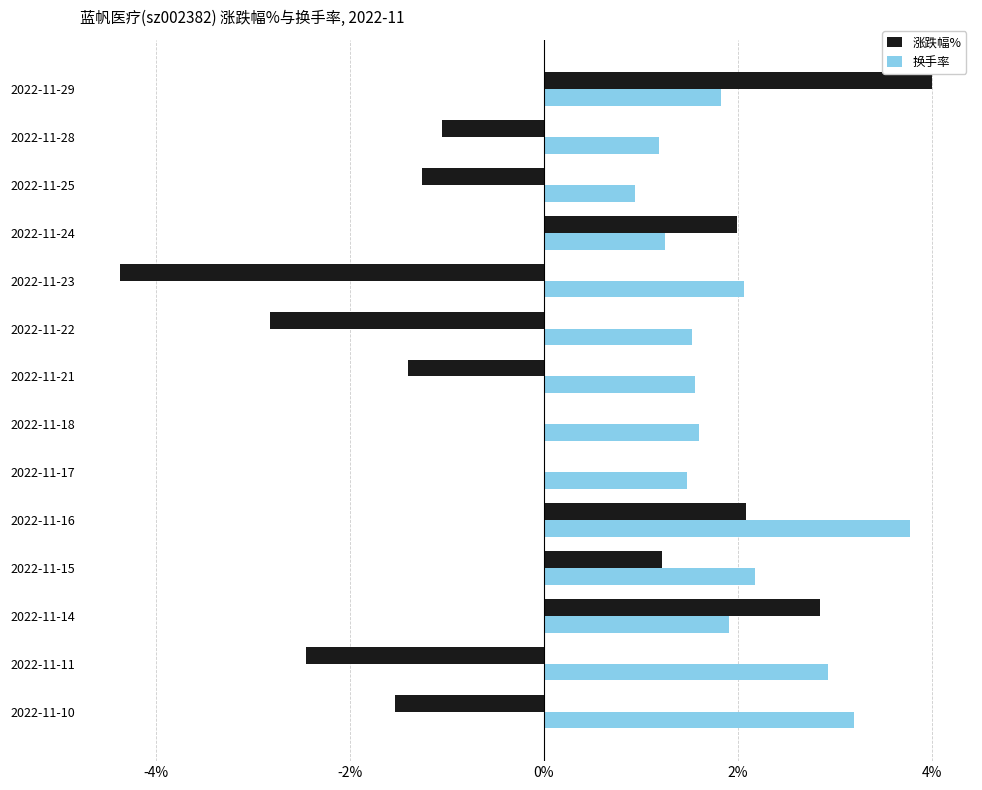

At which category does the chart reach its peak across all series?

2022-11-29